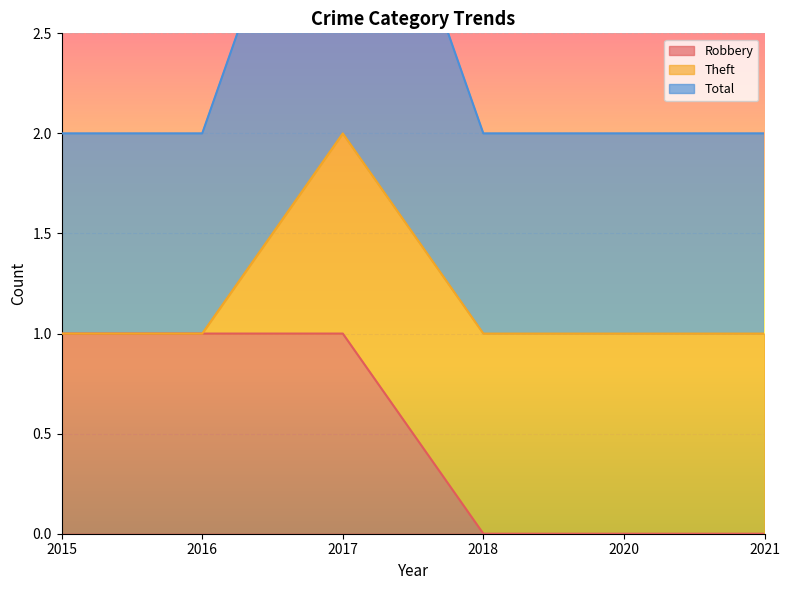

What is the value of the Robbery point at the 1st from the left?

1